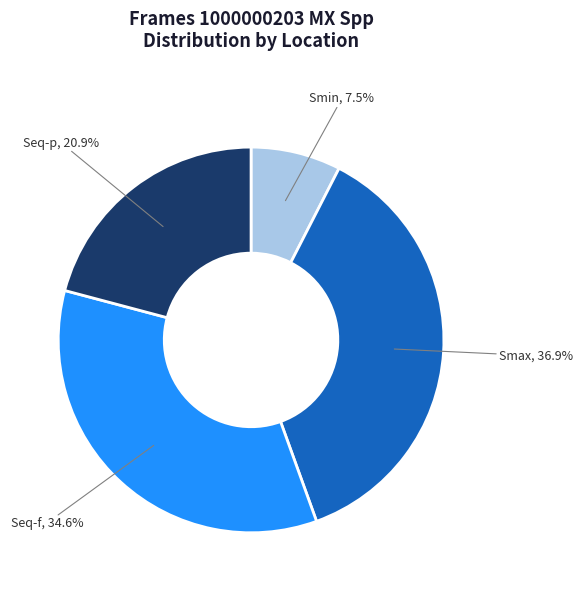

How much of the chart is everything except Smax?

63.1%